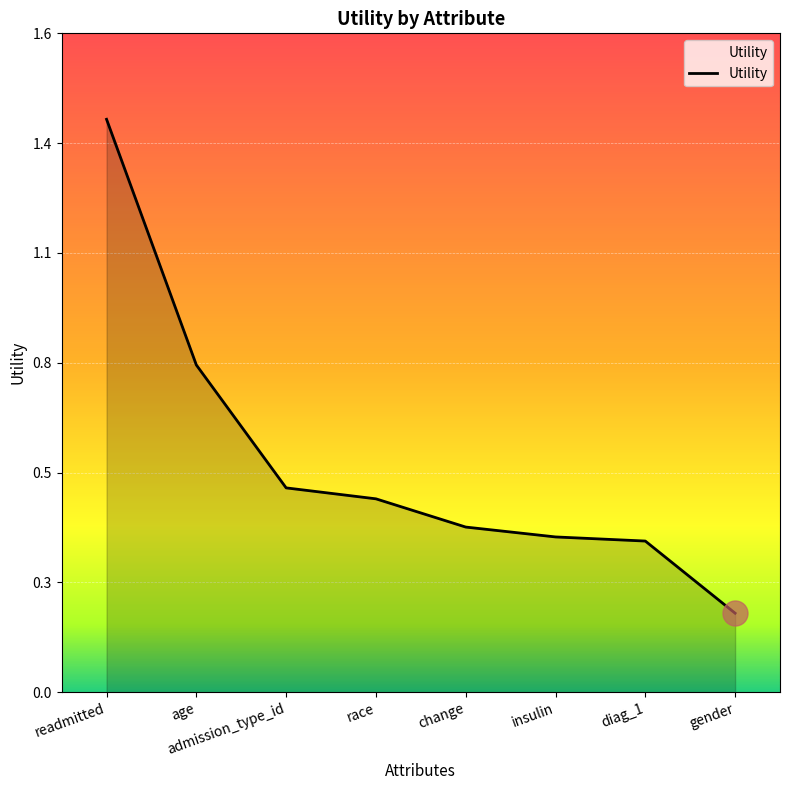

Does the chart display data point markers on the line(s)?

No